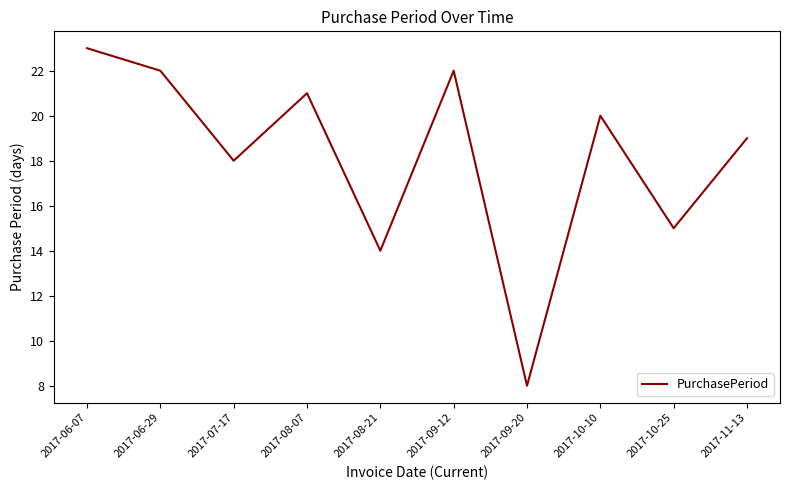

What position from the right is 2017-06-29?

9